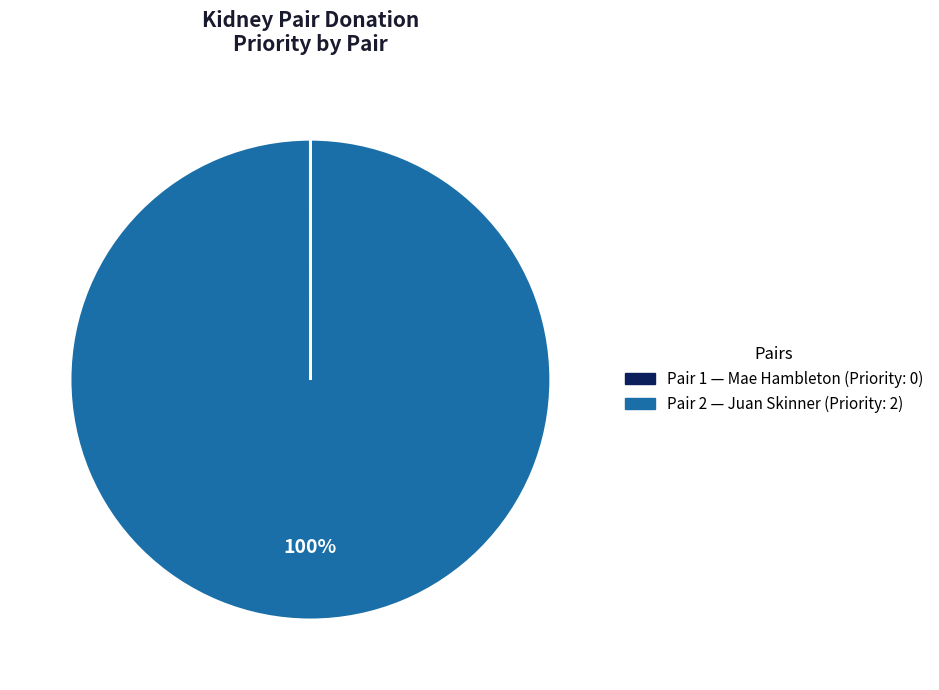

To the nearest percent, what is the difference between the largest and smallest slice percentages?

100%